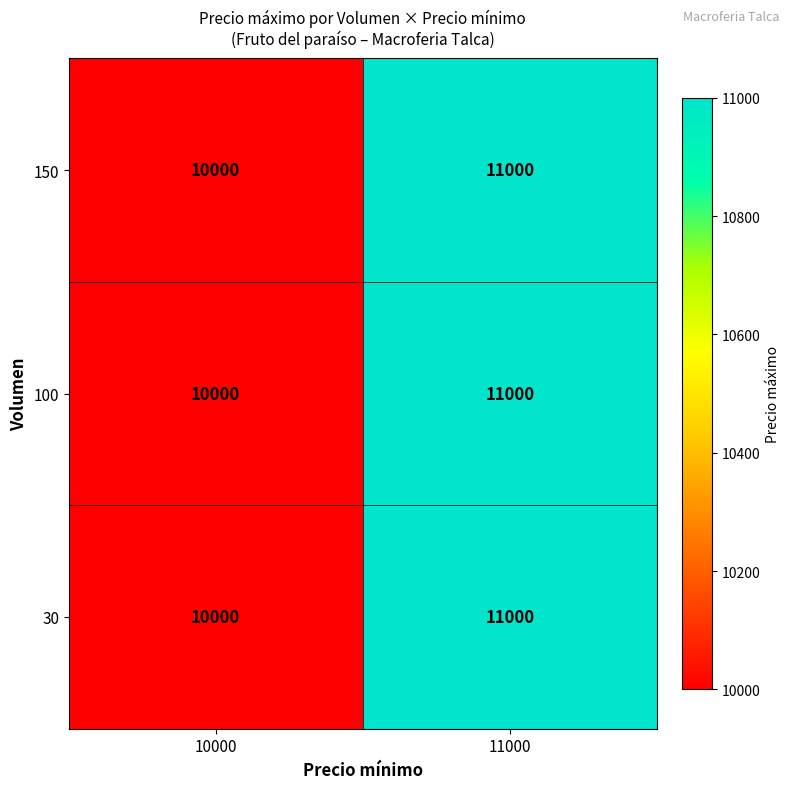

At which label does 100 reach its minimum?

10000